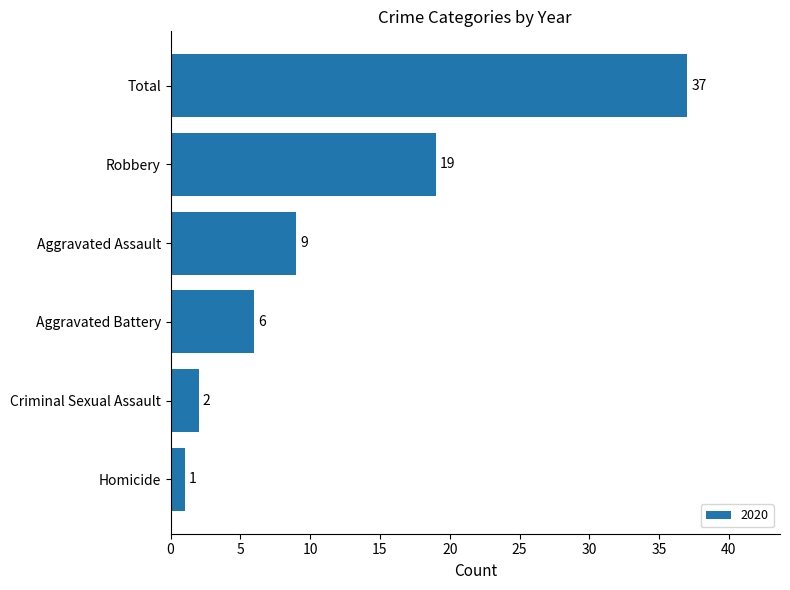

What is the maximum value shown in the chart?

37